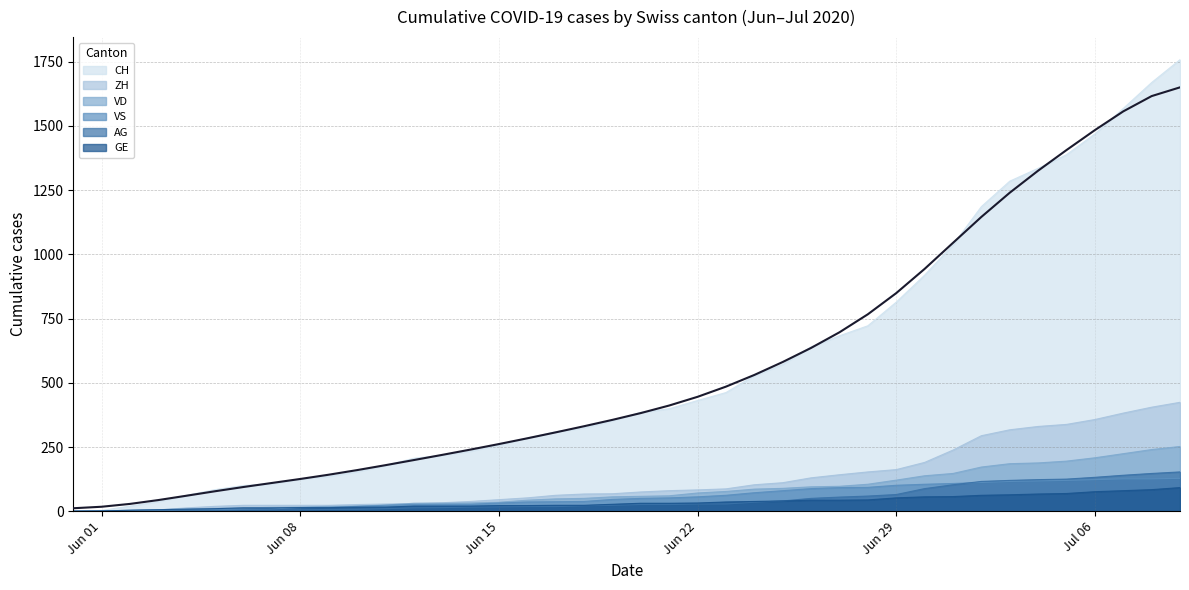

What is the maximum value shown in the chart?

1758.0